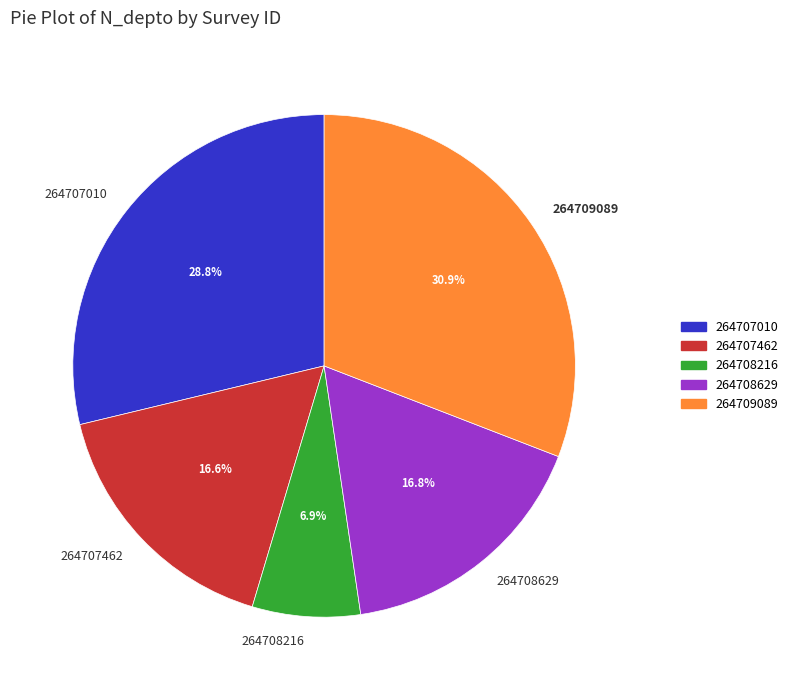

How many slices are in this pie chart?

5